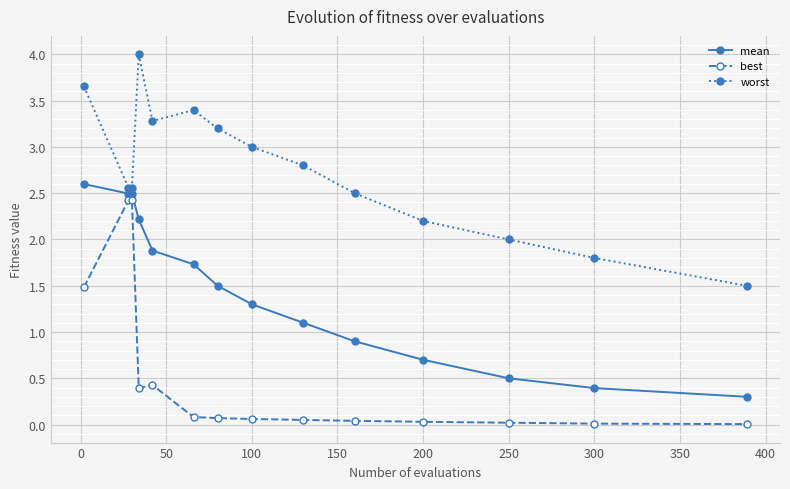

In worst, how many points are higher than both neighbors (excluding endpoints)?

2